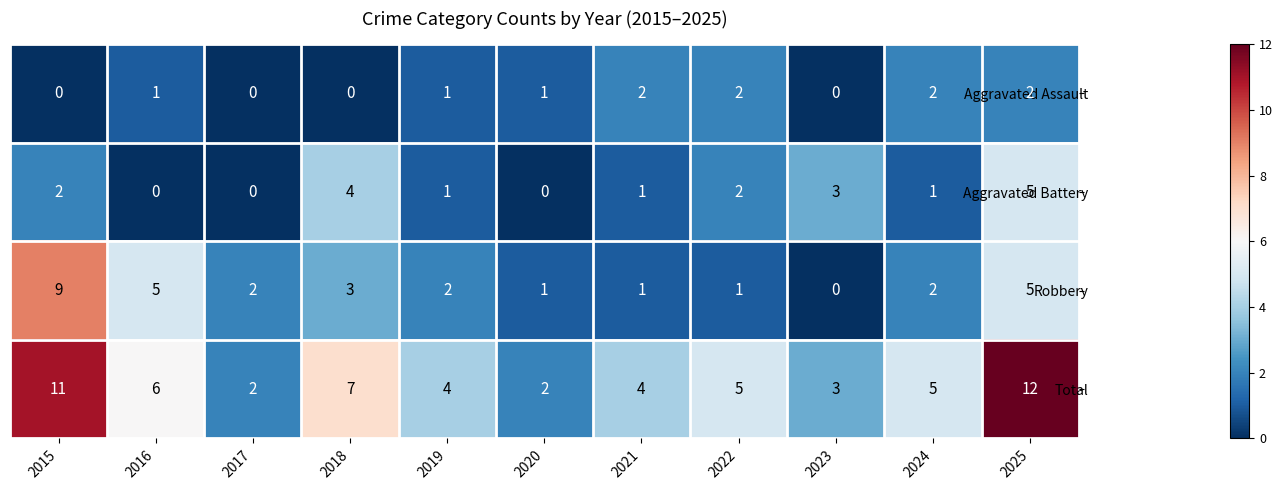

Rank the series by their maximum value, from highest to lowest.

Total, Robbery, Aggravated Battery, Aggravated Assault